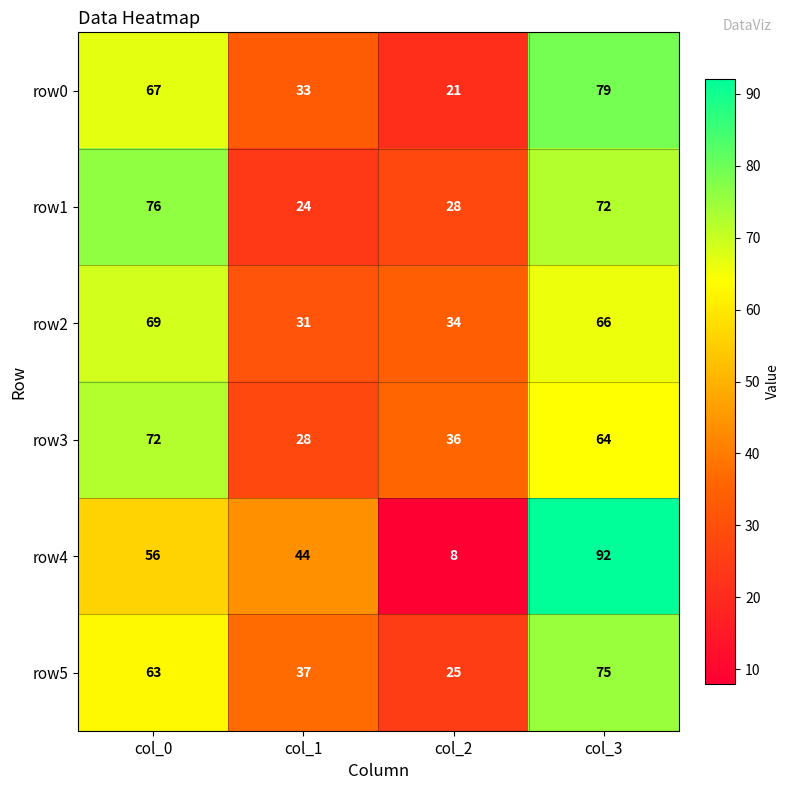

Which category has the lowest value across all series?

col_2